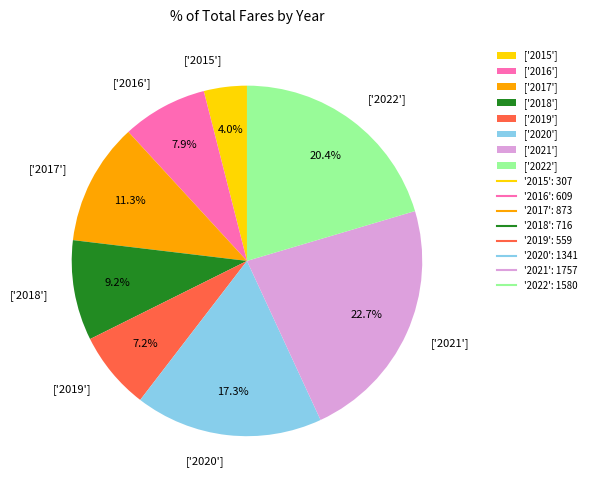

Does any single category account for the majority?

No